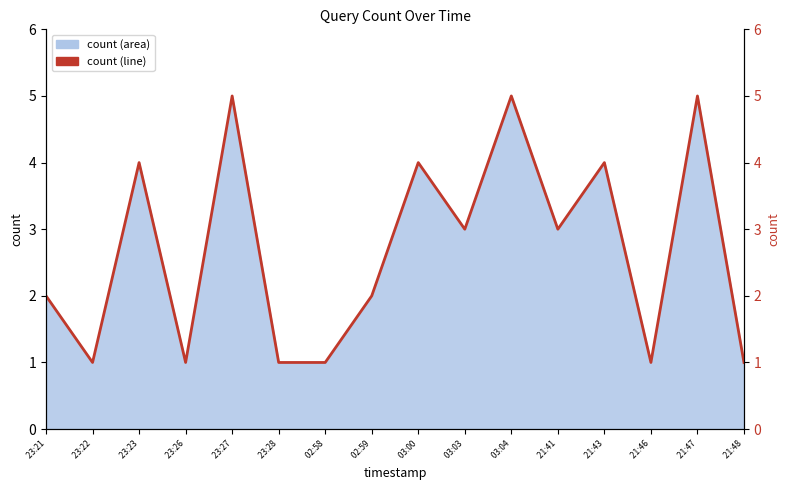

What position from the left is  21:41?

12